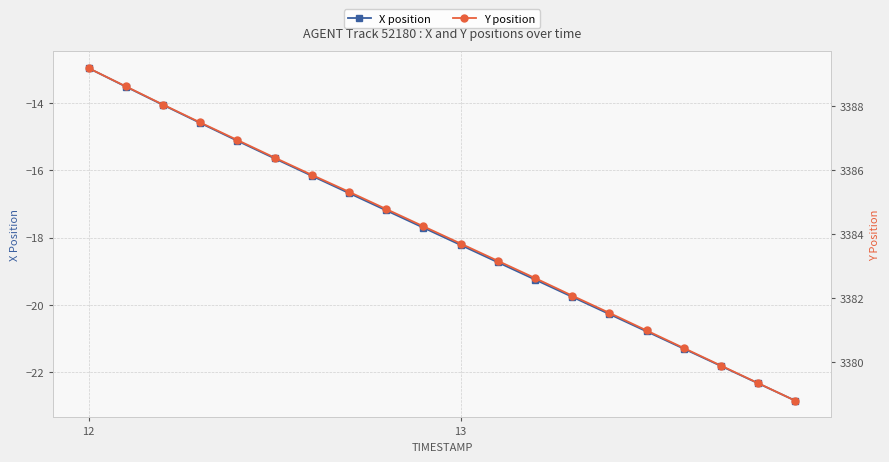

True or false: X position has more than 1 points higher than both neighbors.

False